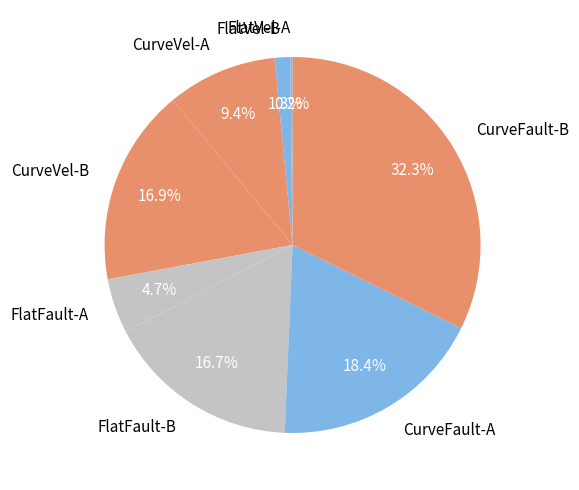

How much of the chart is everything except FlatVel-B?

98.7%